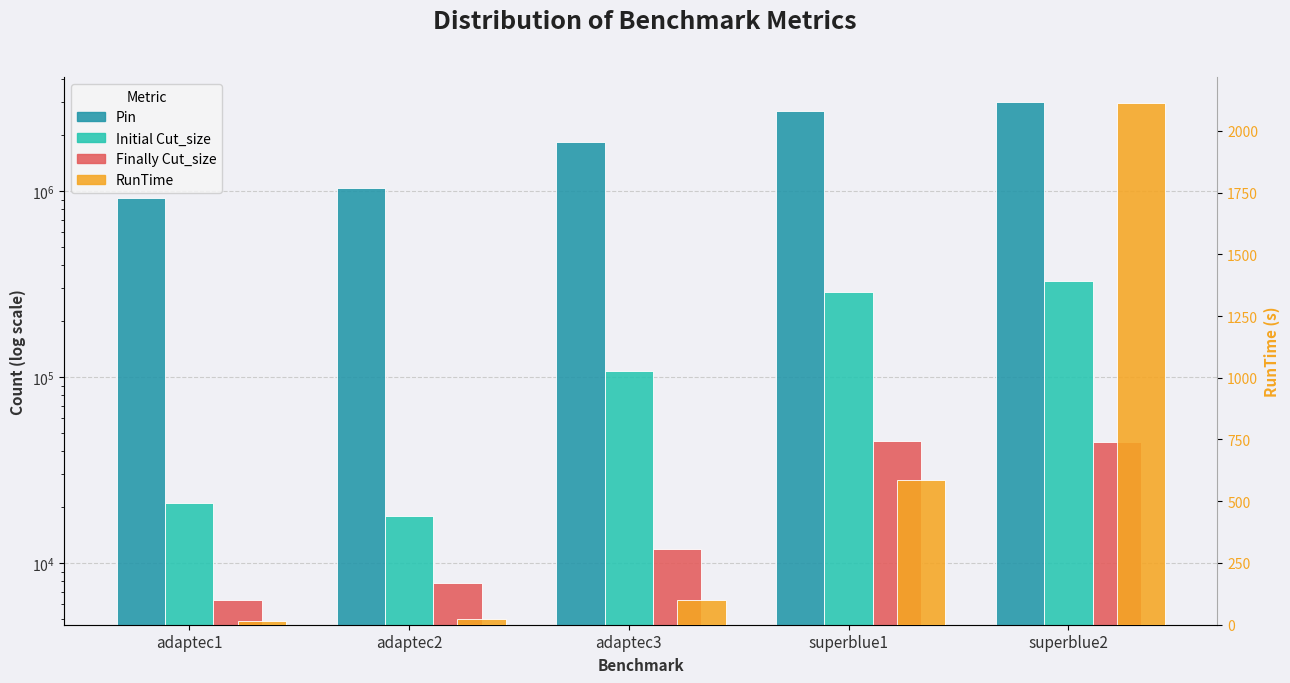

Reading right to left, what are all the values shown in this chart?

Pin: superblue2=3022434.0	superblue1=2684818.0	adaptec3=1843852.0	adaptec2=1045699.0	adaptec1=923513.0
Initial Cut_size: superblue2=329913.0	superblue1=286337.0	adaptec3=107973.0	adaptec2=17849.0	adaptec1=20989.0
Finally Cut_size: superblue2=45011.0	superblue1=45534.0	adaptec3=11875.0	adaptec2=7838.0	adaptec1=6355.0
RunTime: superblue2=2112.2	superblue1=586.2	adaptec3=100.9	adaptec2=24.8	adaptec1=13.6